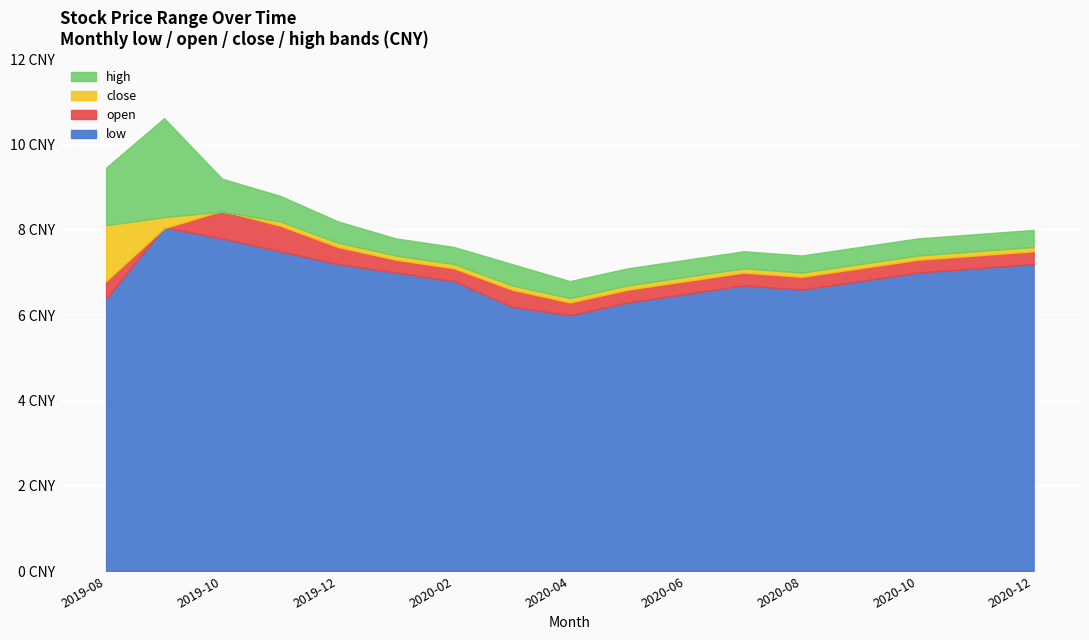

What position from the right is 2020-02?

11